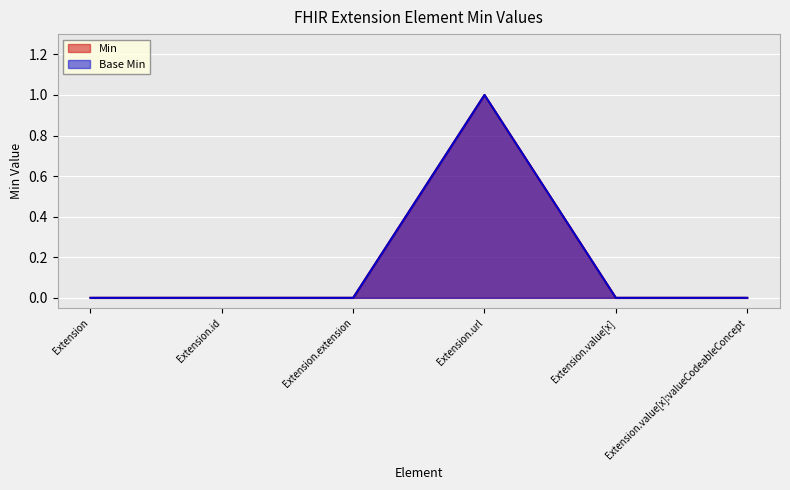

Which category has the lowest value across all series?

Extension